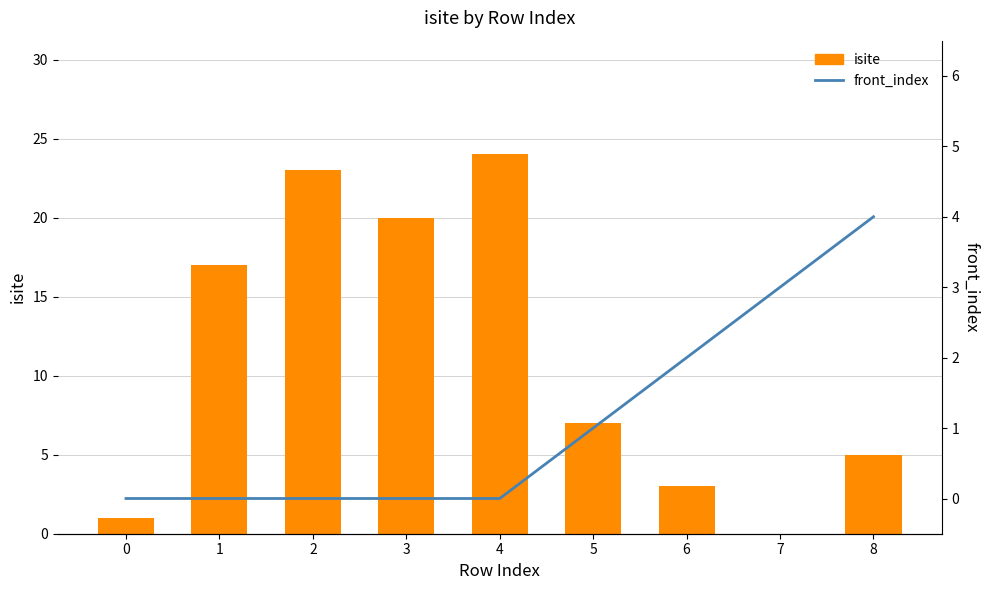

Reading left to right, extract all data points from this chart.

isite: 1	17	23	20	24	7	3	0	5
front_index: 0	0	0	0	0	1	2	3	4